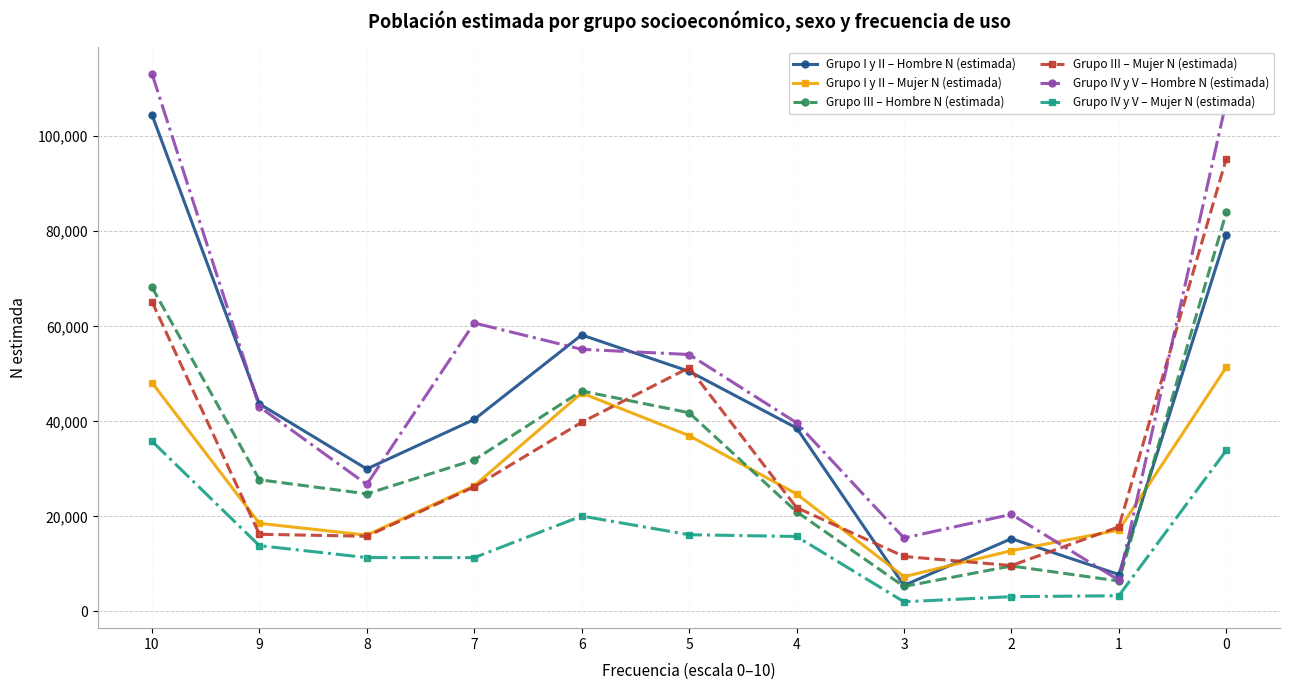

The Grupo I y II – Hombre N (estimada) series shows 3151 at 1. True or false?

False